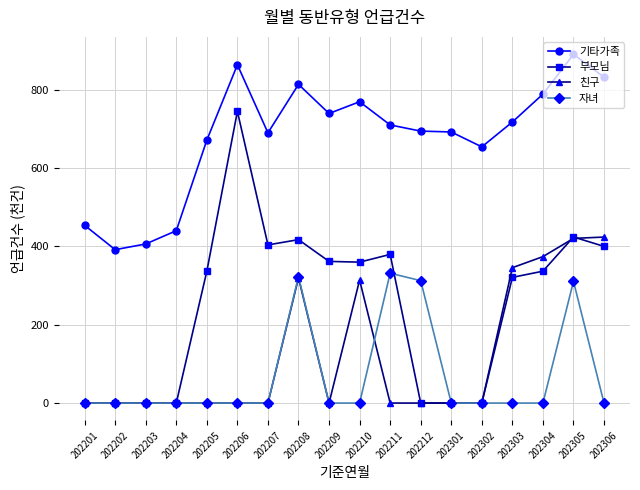

What is the spread (max minus min) of values at 202202?

391.6